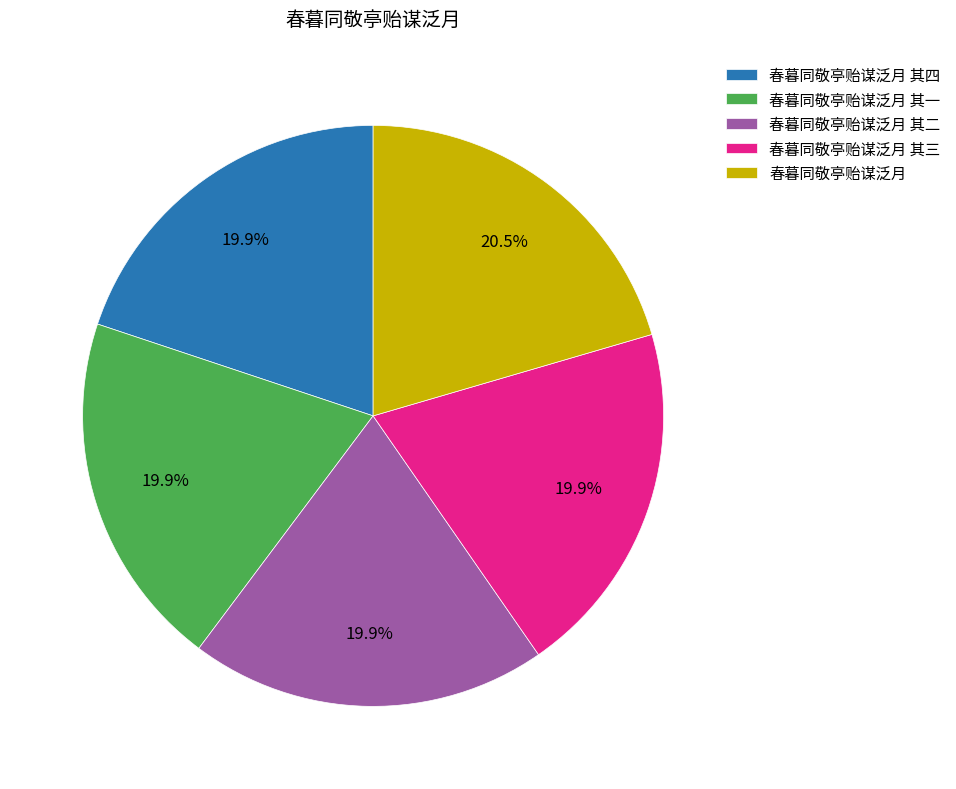

Which category has the biggest portion of the pie?

春暮同敬亭贻谋泛月